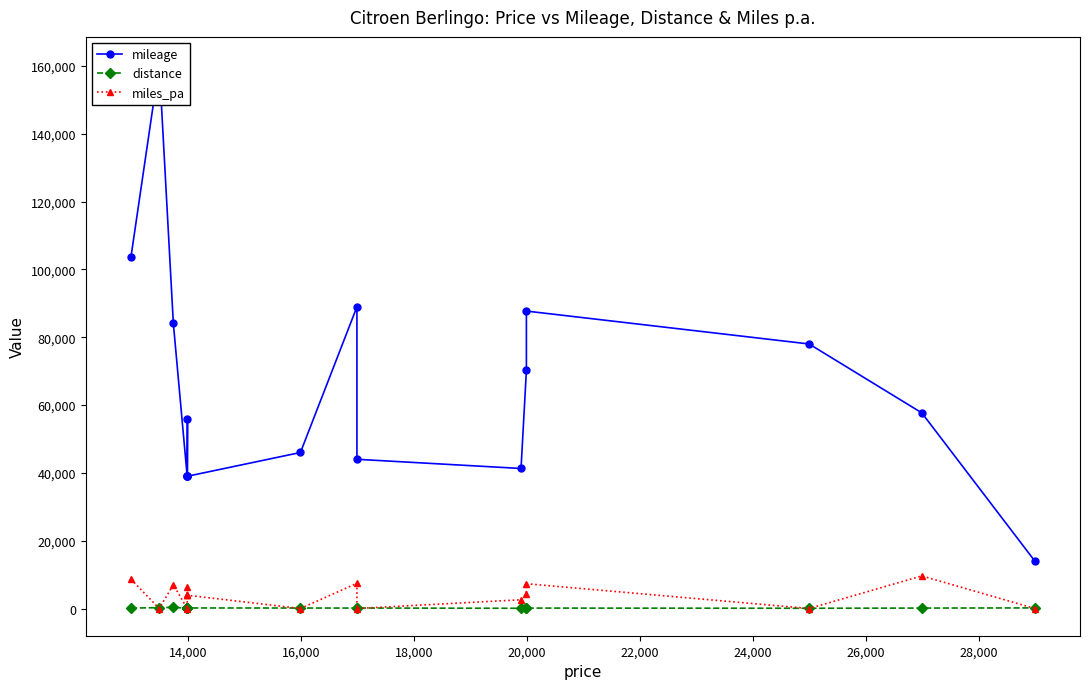

The miles_pa series shows 4783 at 14. True or false?

False